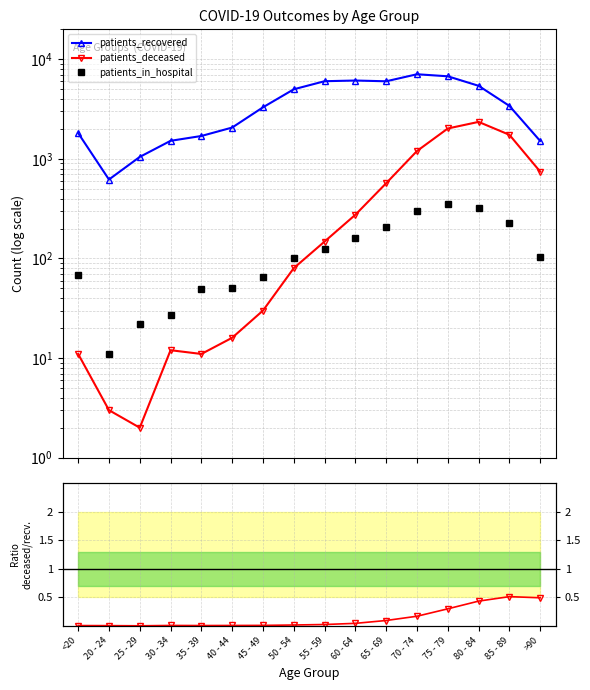

What position from the right is 25 - 29?

14